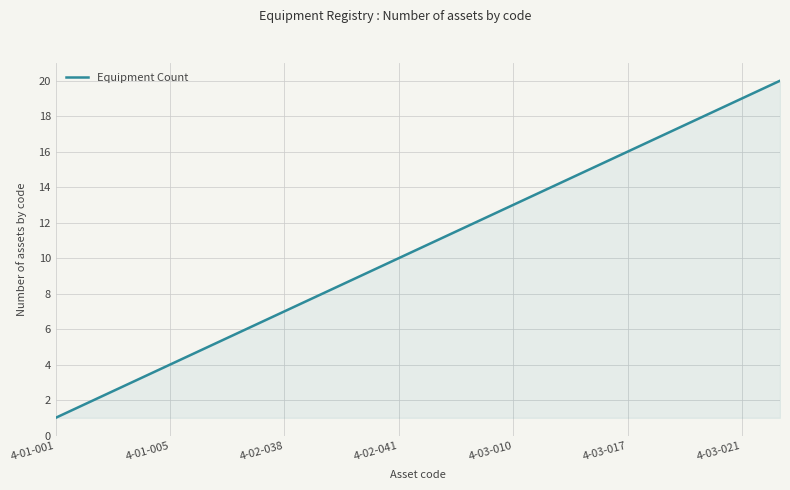

Reading left to right, list all the values displayed in this chart.

1	2	3	4	5	6	7	8	9	10	11	12	13	14	15	16	17	18	19	20